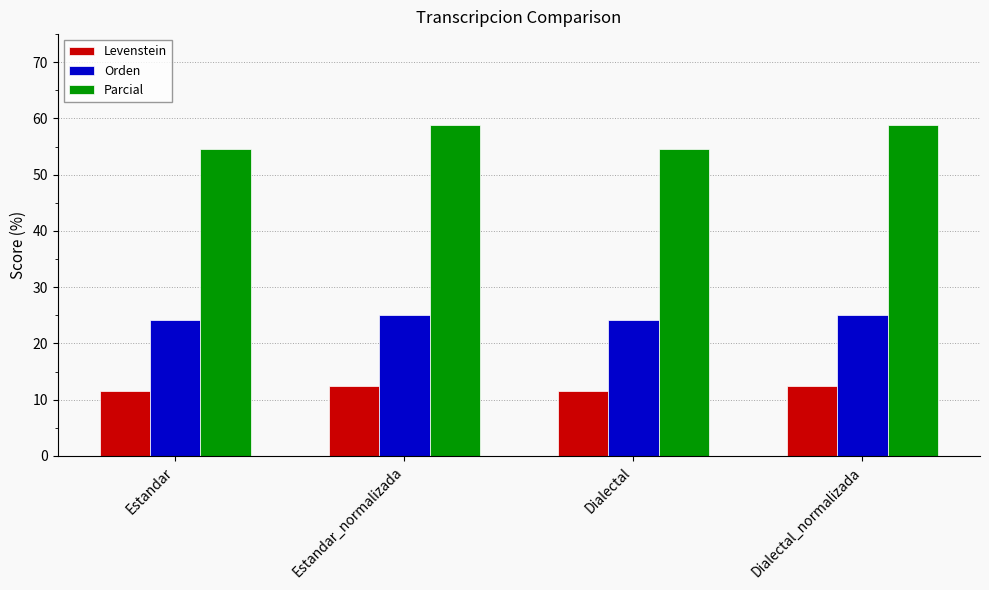

What is the difference between the Orden values at Estandar_normalizada and Dialectal?

0.8